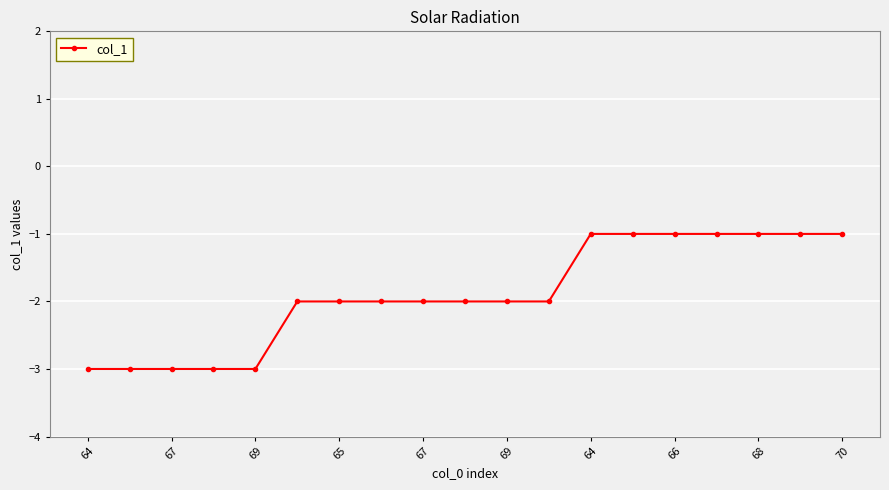

What is the smallest value displayed?

-3